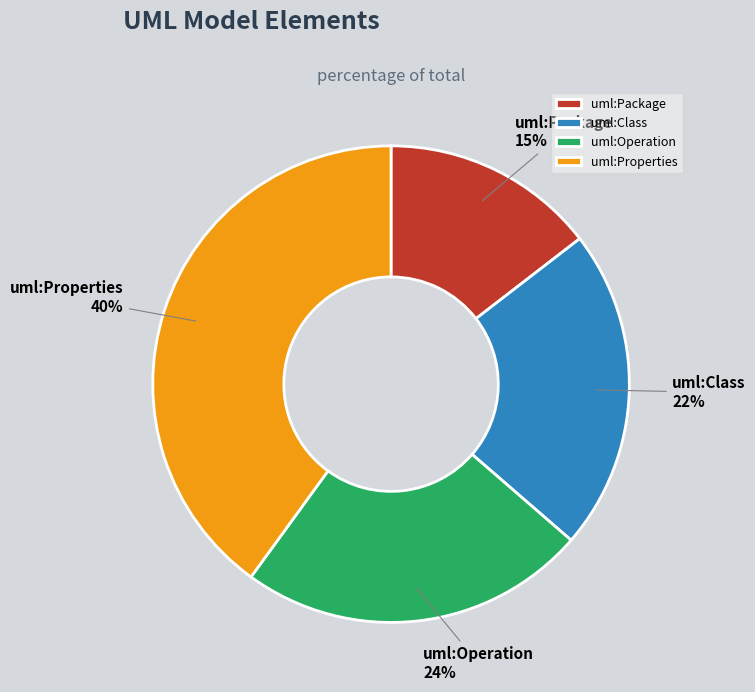

To the nearest percent, what percentage of the pie is uml:Properties?

40%